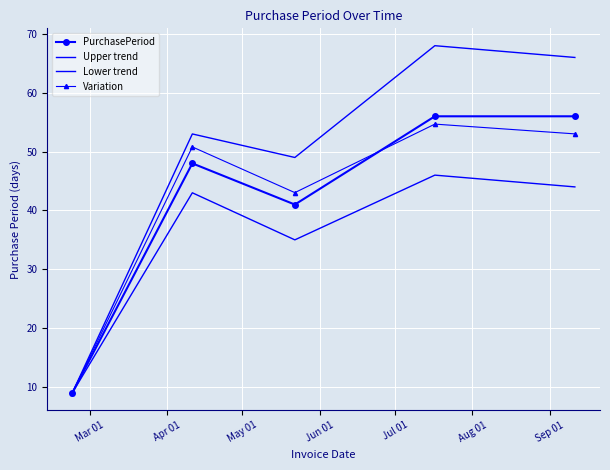

What is the label of the 4th point from the right?

Apr 01